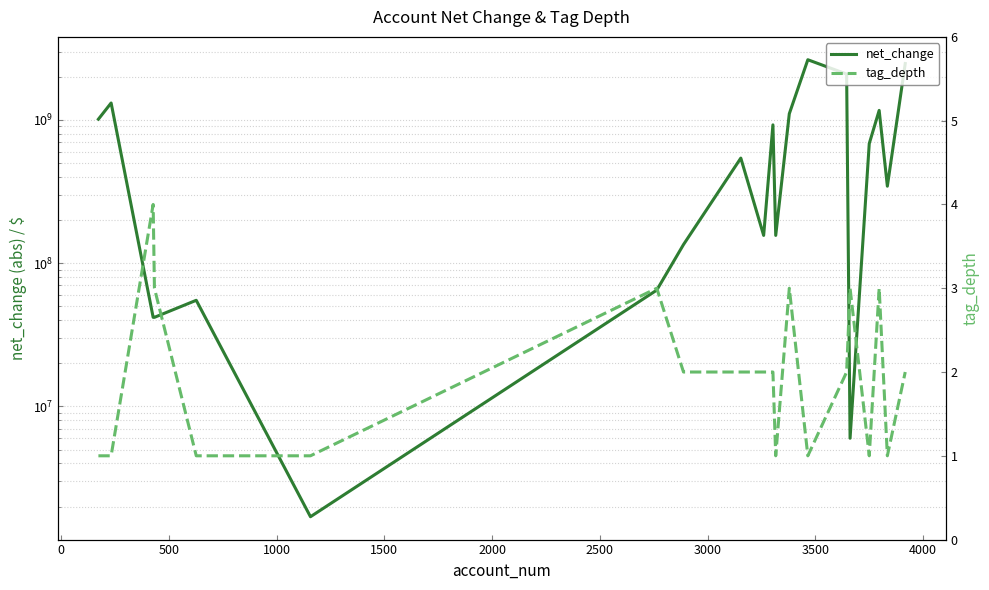

True or false: net_change has more than 2 interior local peaks.

True